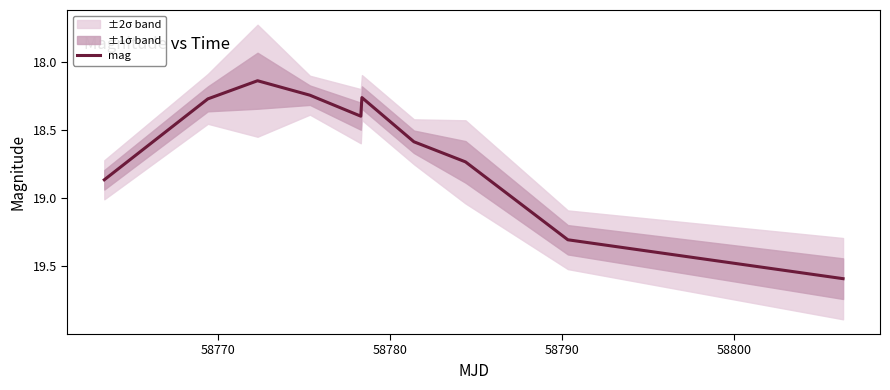

What is the highest value of the mag series?

19.6